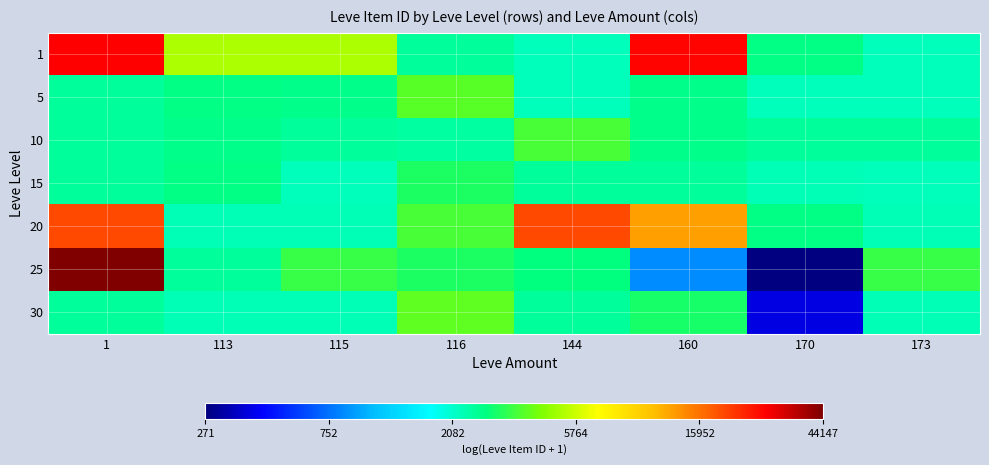

Between 144 and 173, which series saw the biggest shift?

20